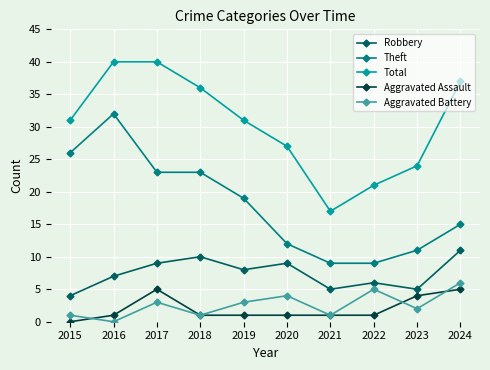

What is the maximum value shown in the chart?

40